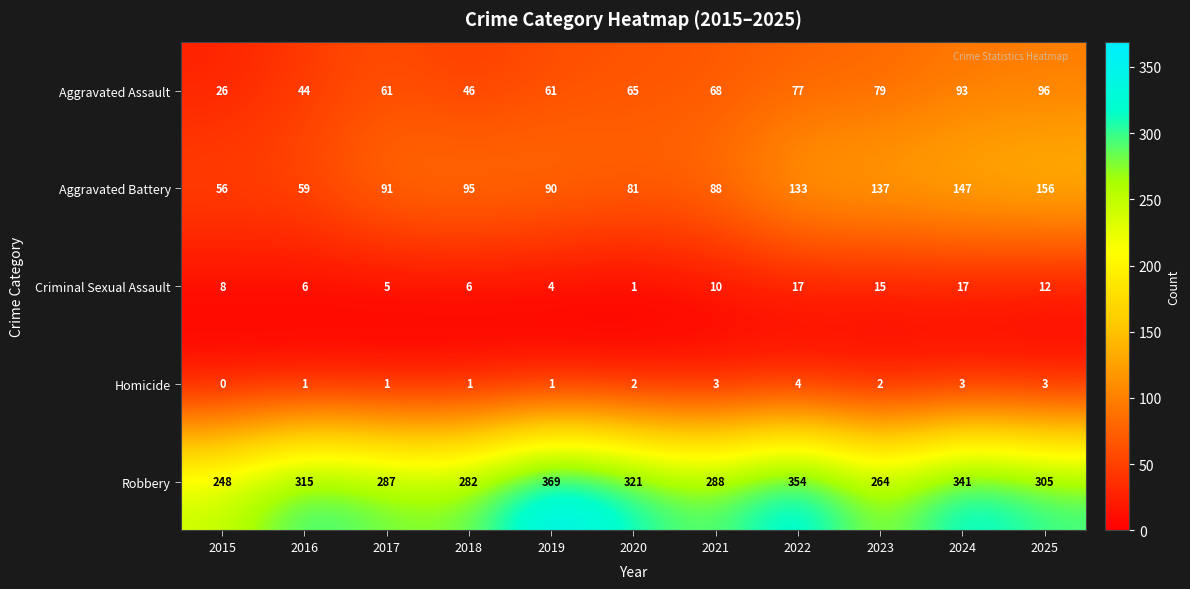

What is the difference between the Robbery values at 2024 and 2017?

54